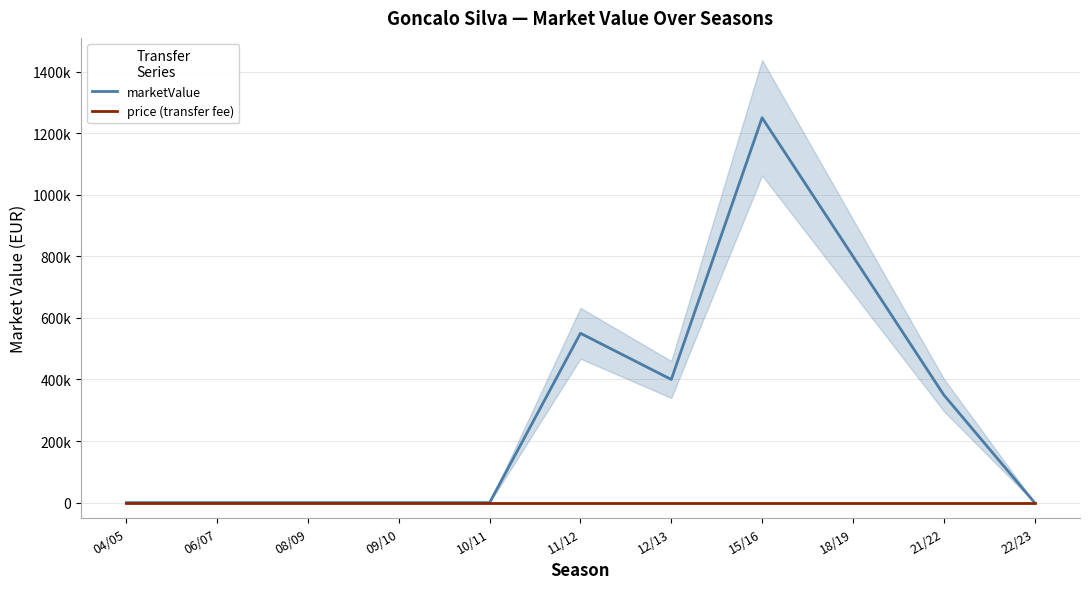

Reading left to right, extract all data points from this chart.

marketValue: 04/05=0	06/07=0	08/09=0	09/10=0	10/11=0	11/12=550000	12/13=400000	15/16=1250000	18/19=800000	21/22=350000	22/23=0
price (transfer fee): 04/05=0	06/07=0	08/09=0	09/10=0	10/11=0	11/12=0	12/13=0	15/16=0	18/19=0	21/22=0	22/23=0